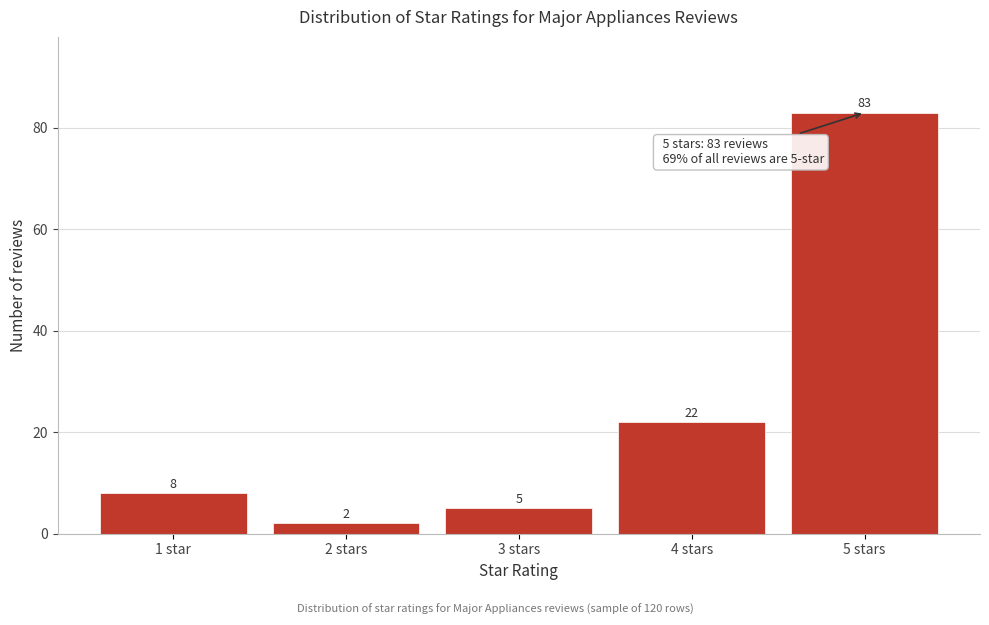

Reading left to right, extract all data points from this chart.

1 star=8	2 stars=2	3 stars=5	4 stars=22	5 stars=83